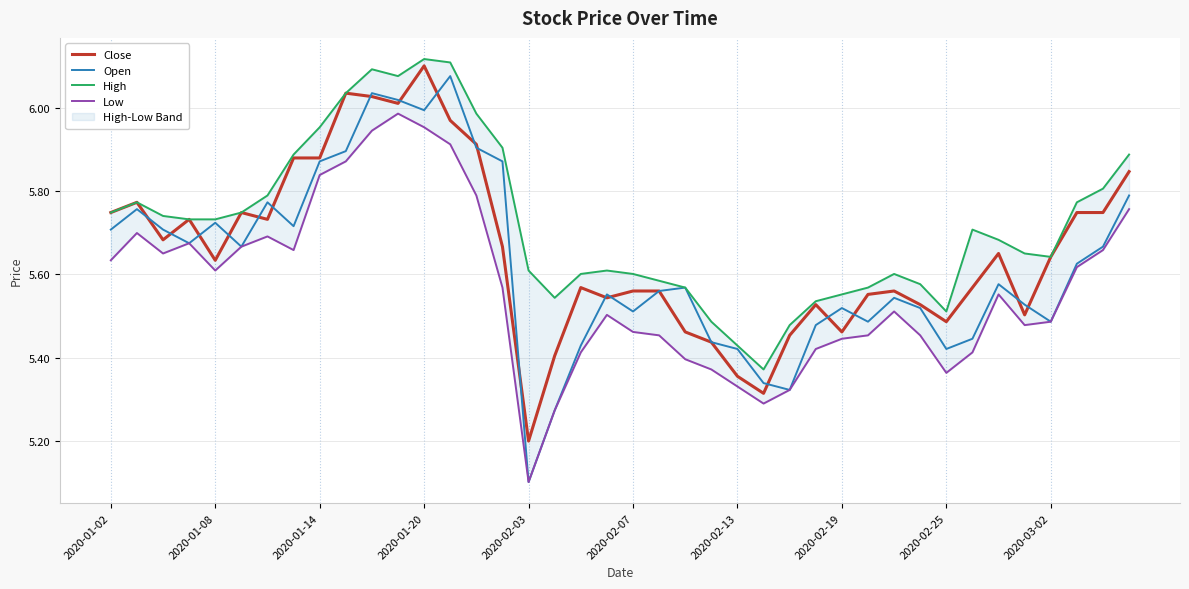

What is the minimum value for Open?

5.1